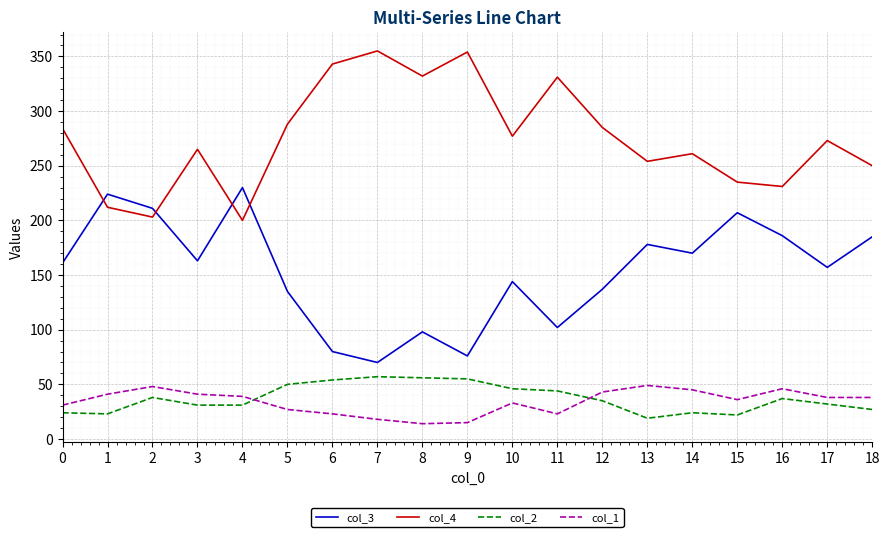

True or false: col_3 and col_1 intersect in this chart.

False